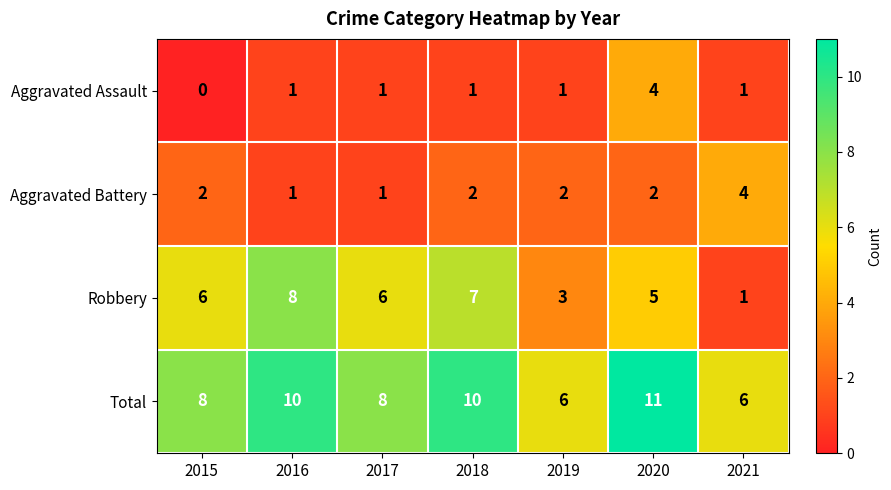

How many values in the Robbery series are below 6?

3